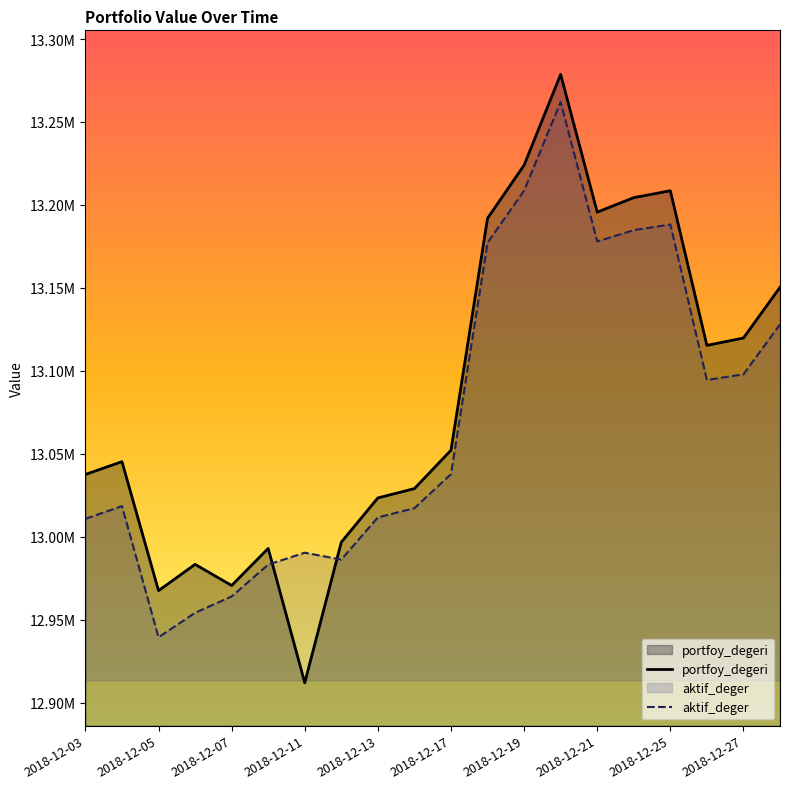

Where is aktif_deger nearest to the value 13100703?

2018-12-27